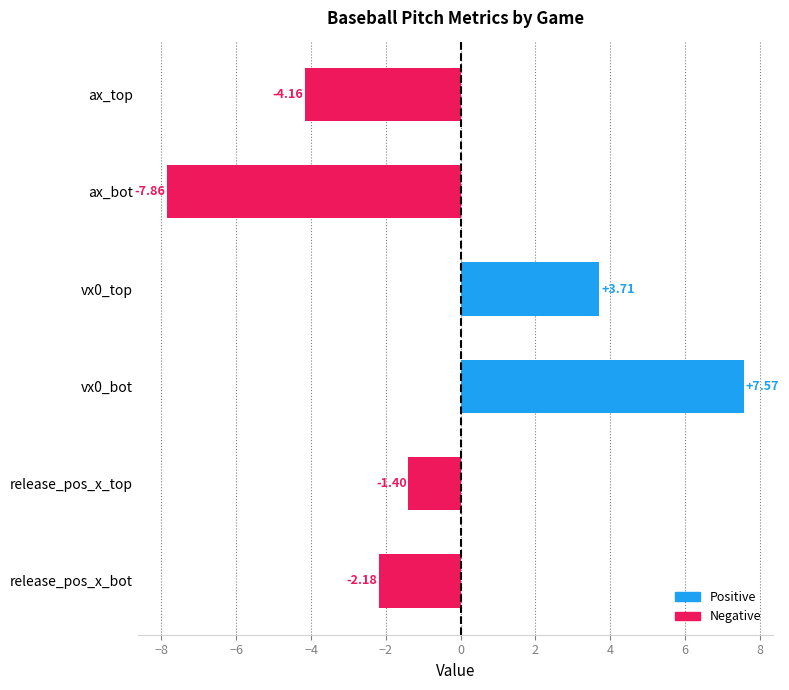

Which category has the lowest value across all series?

ax_bot